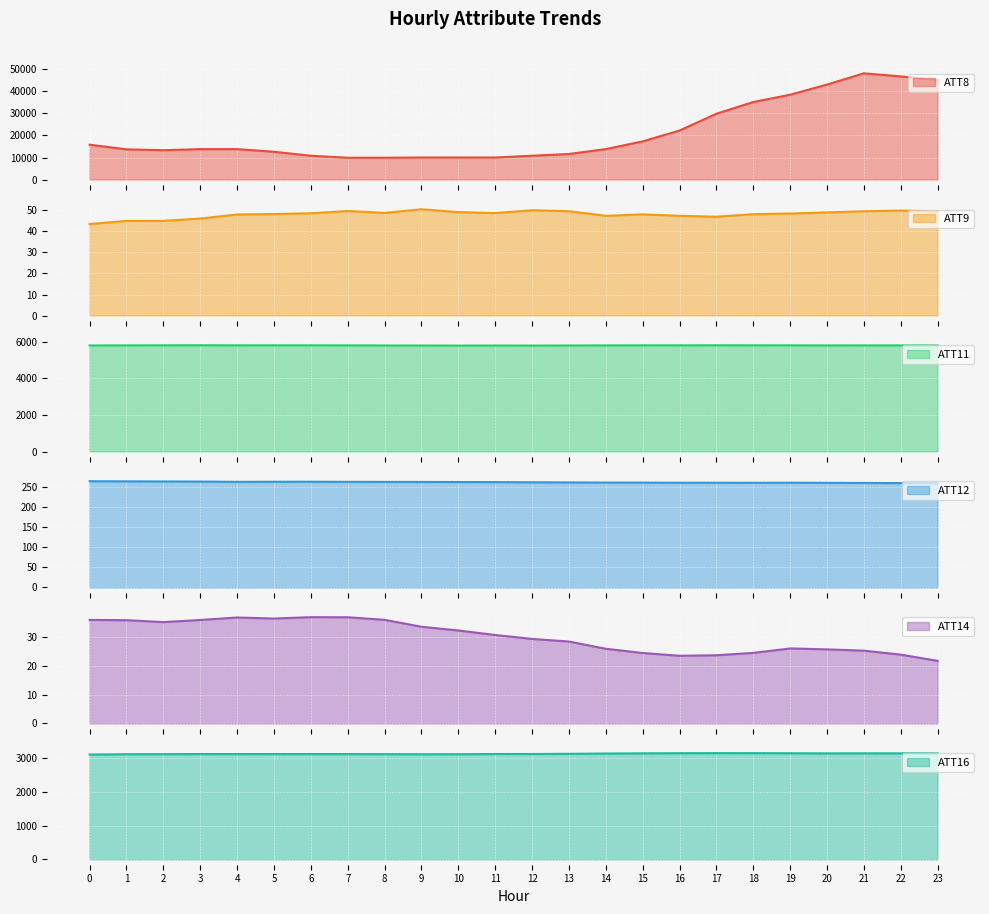

How many data points in ATT8 are less than 13800?

11